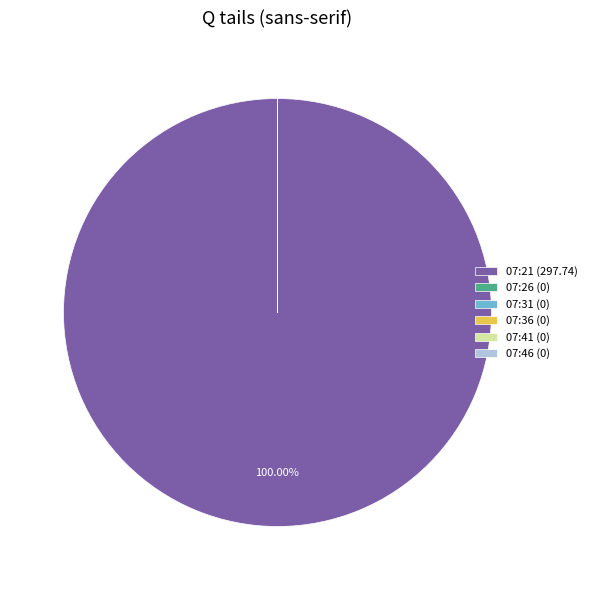

Does 07:21 (297.74) account for over 50% of the chart?

Yes